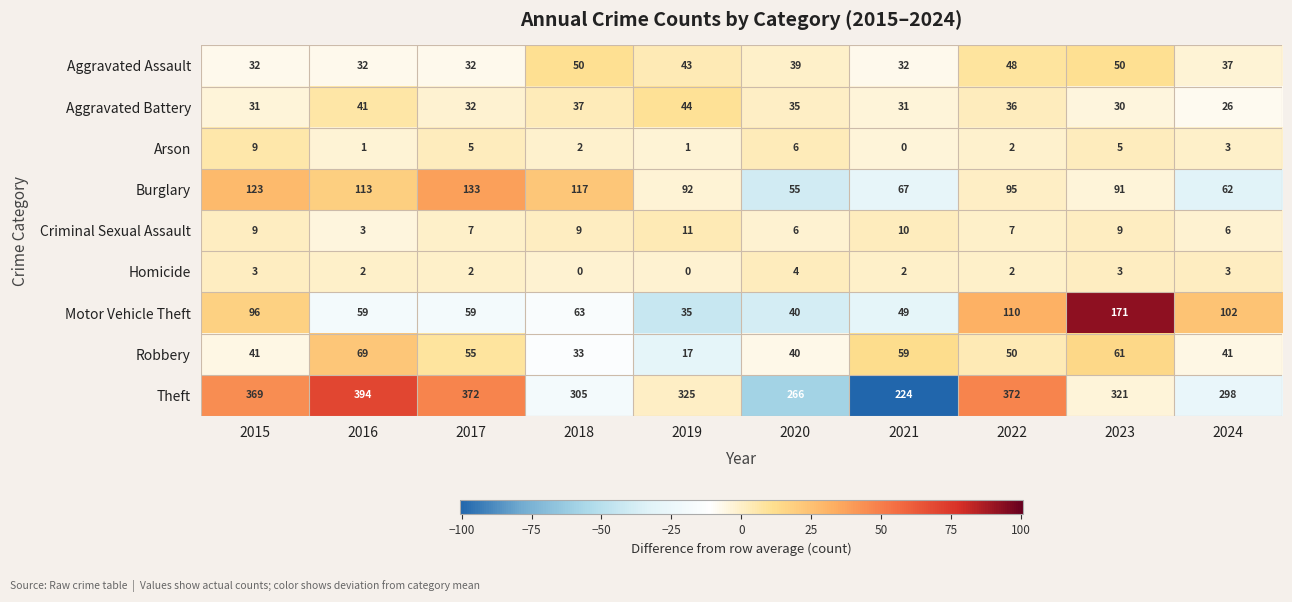

Which category has the lowest value in the Criminal Sexual Assault series?

2016